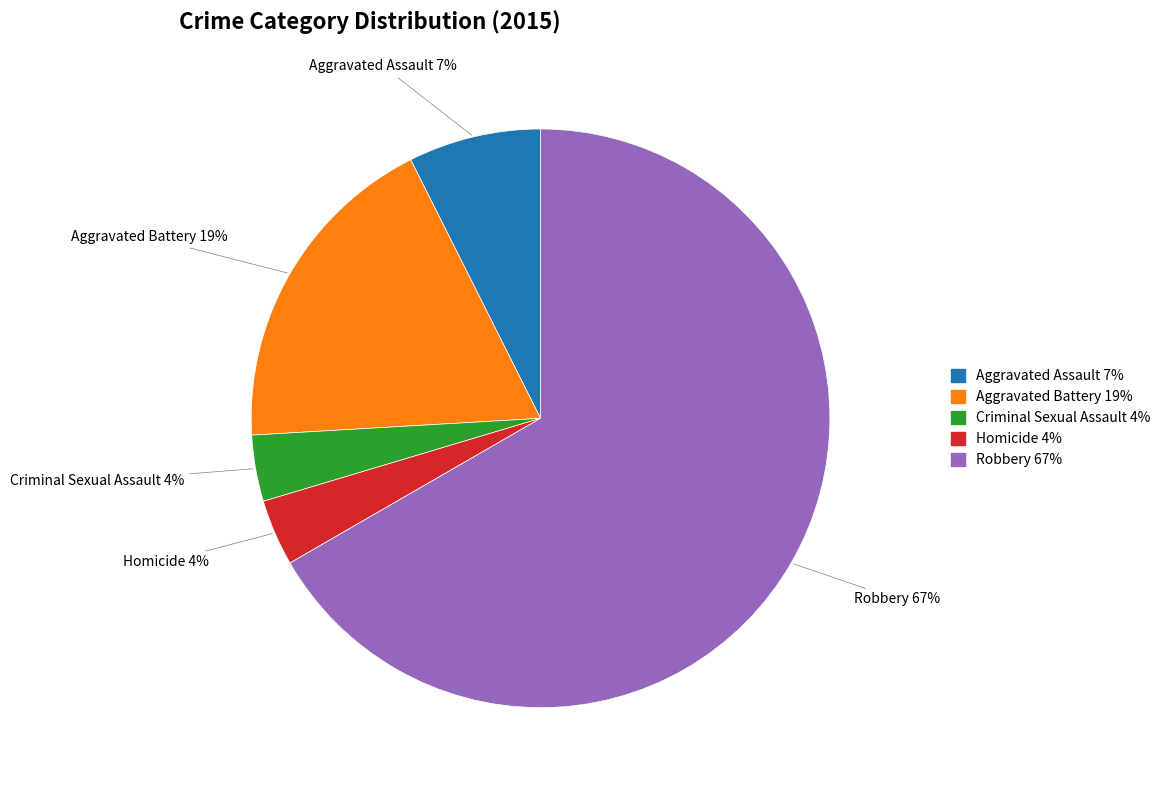

To the nearest percent, what percentage of the pie is Homicide?

4%